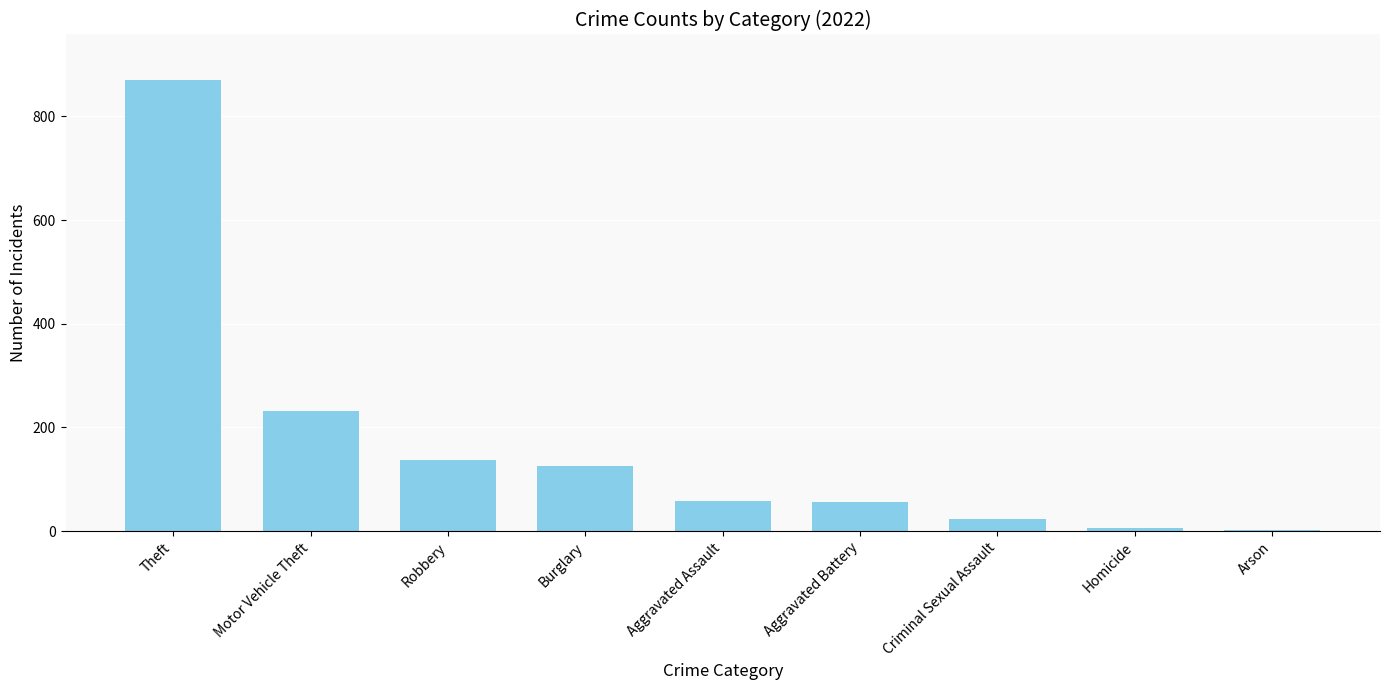

What is the greatest value displayed?

871